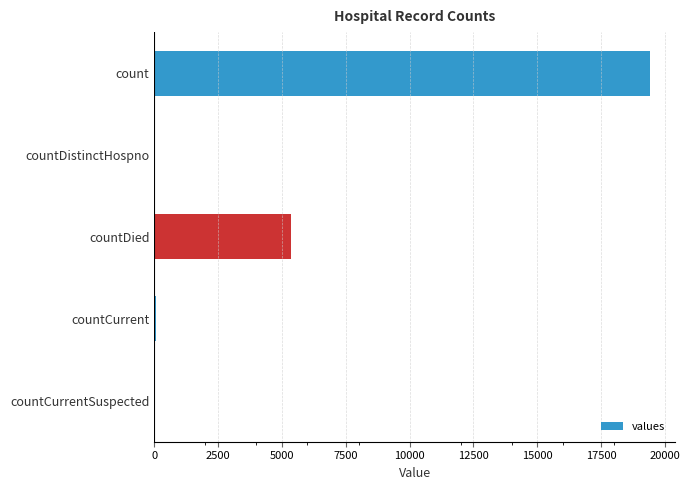

How many distinct data groups are displayed?

1